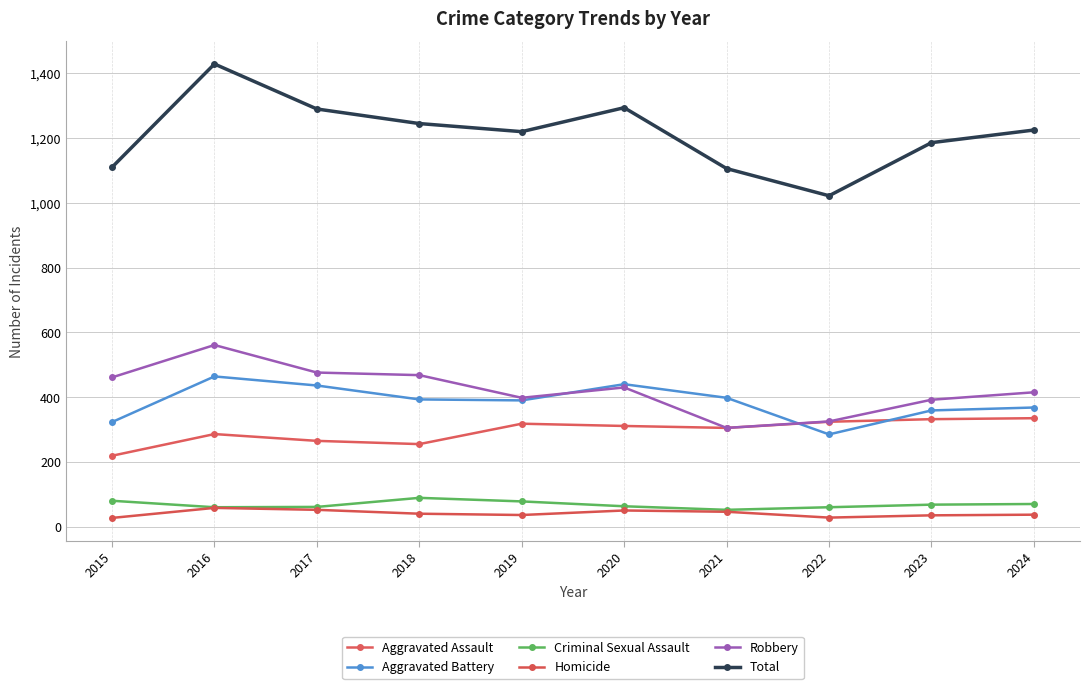

True or false: Aggravated Assault and Criminal Sexual Assault cross at least once.

False